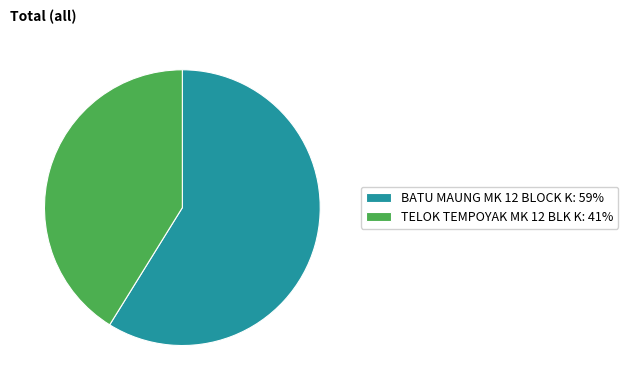

What is the ratio of the value at TELOK TEMPOYAK MK 12 BLK K to the value at BATU MAUNG MK 12 BLOCK K?

0.7